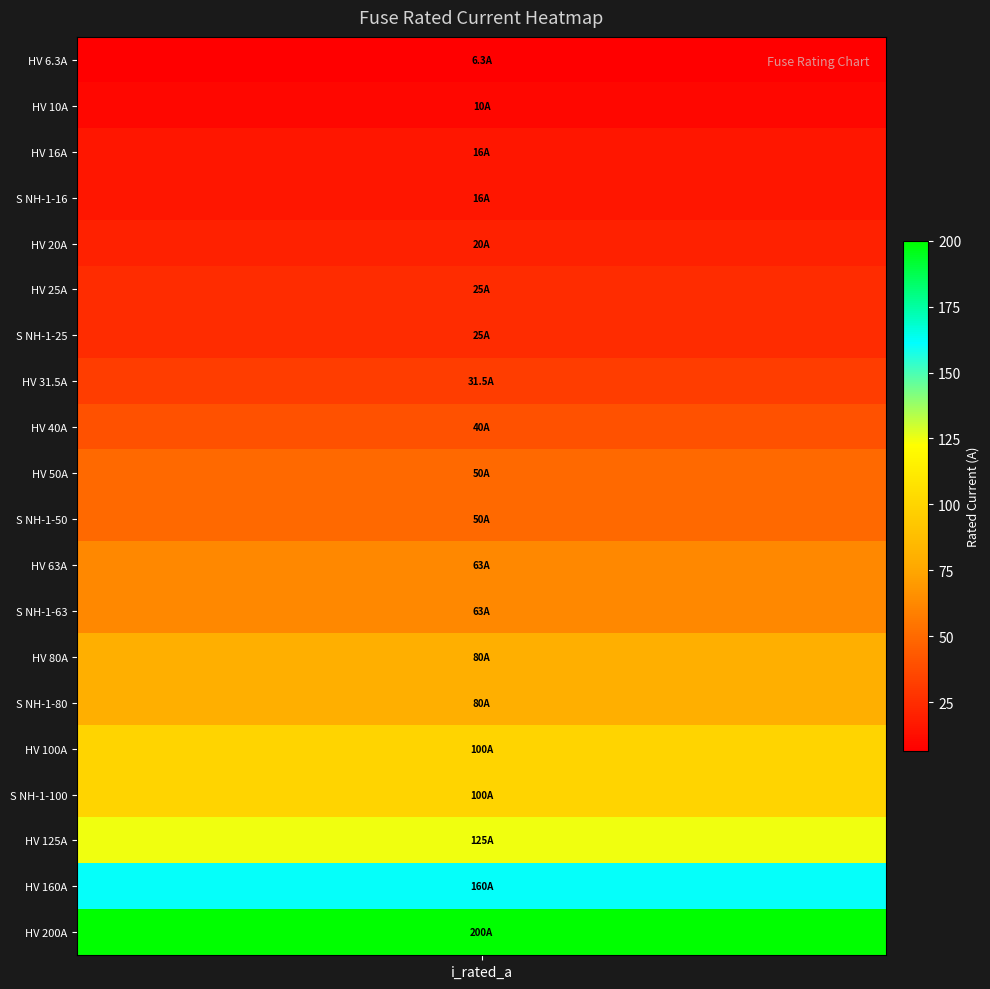

What is the greatest value displayed?

200.0